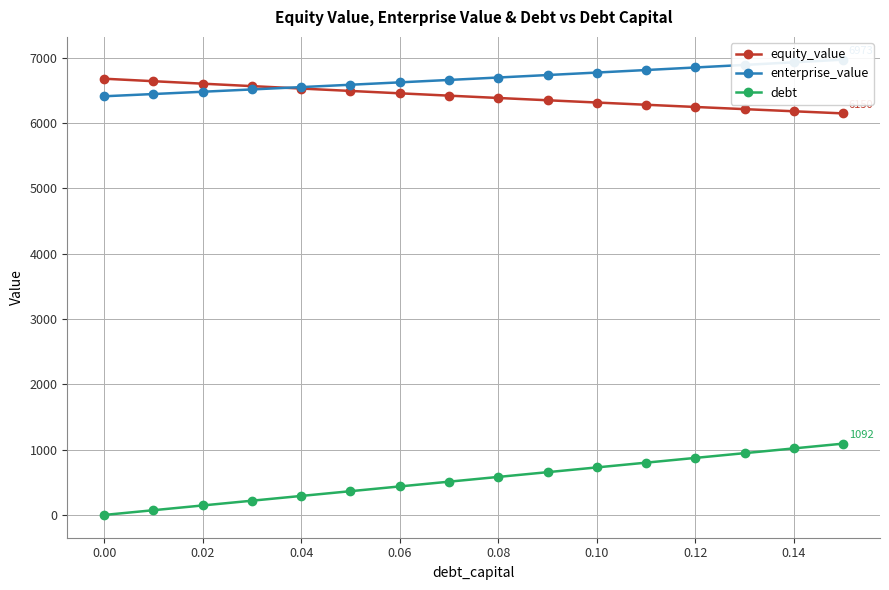

Is it true that debt equals 159.1 at 0.08?

False